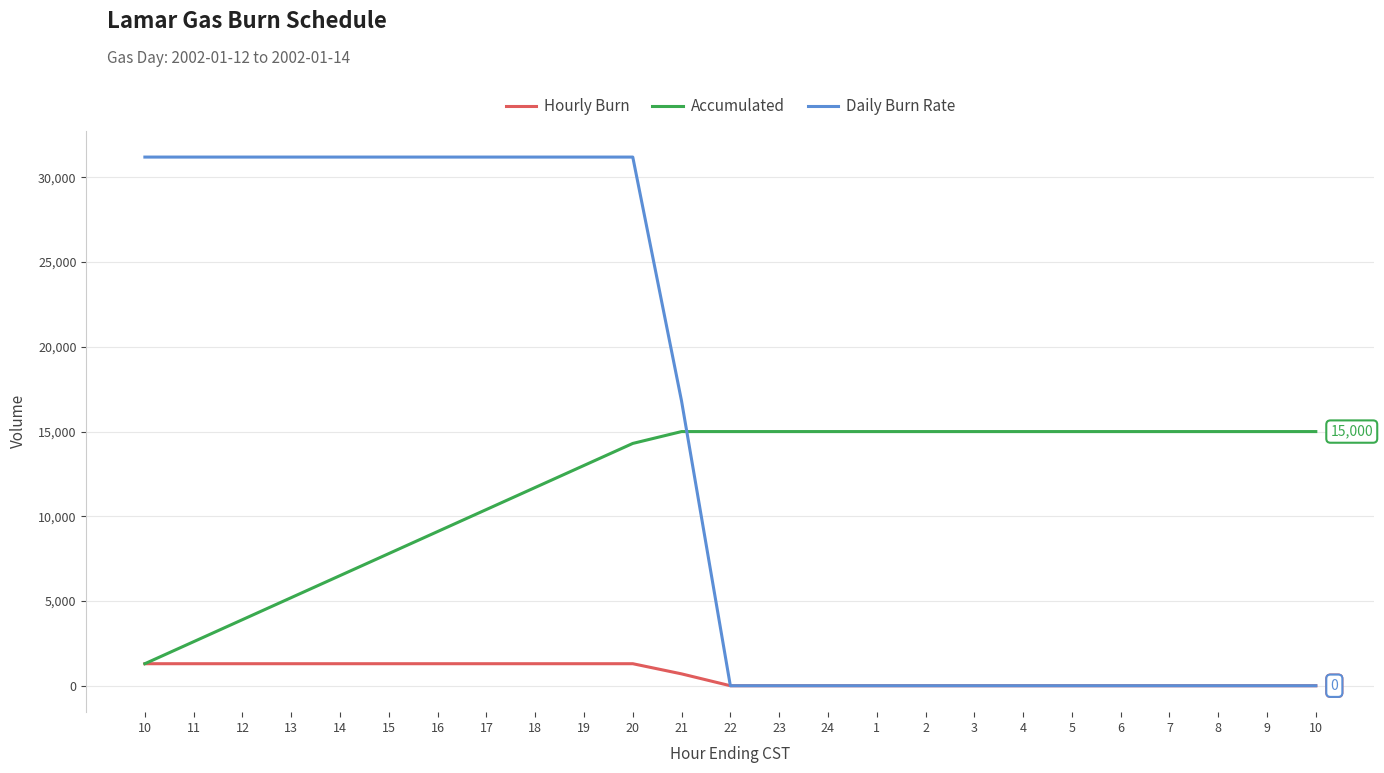

Is this an area chart (filled region under the line)?

No